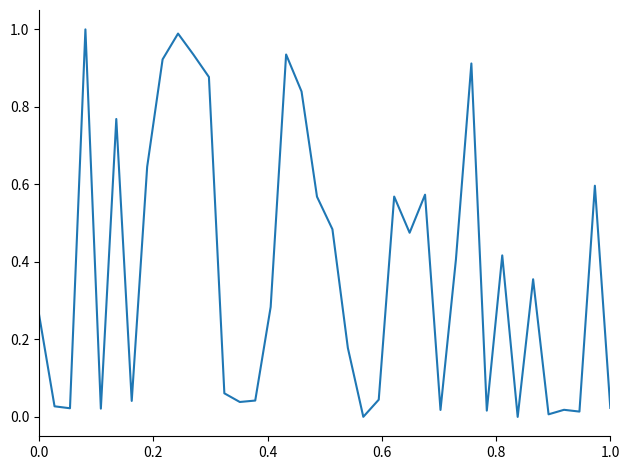

What is the maximum value shown in the chart?

1.0